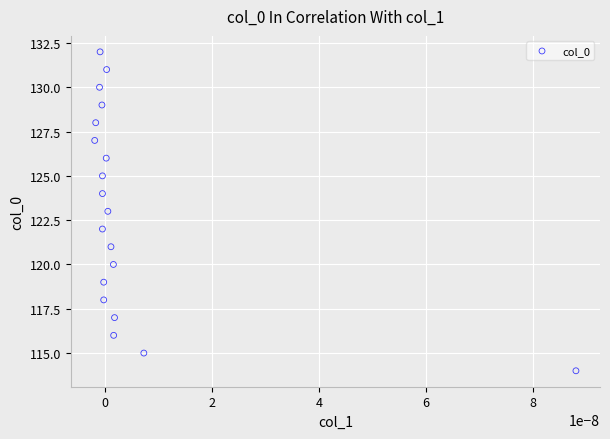

What is the range of Y values (max minus min)?

18